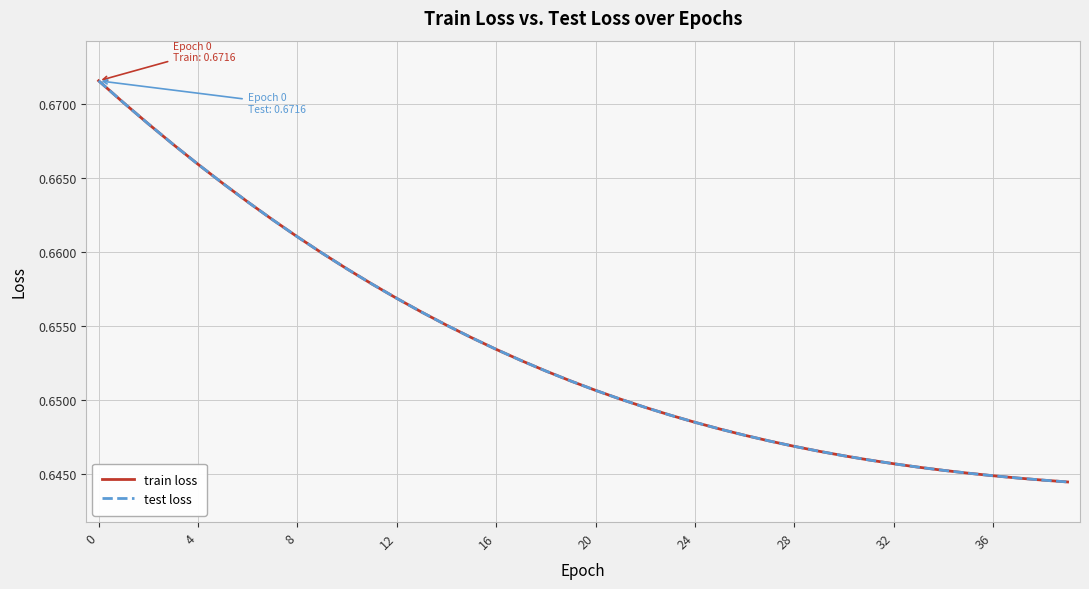

Does the chart display data point markers on the line(s)?

No